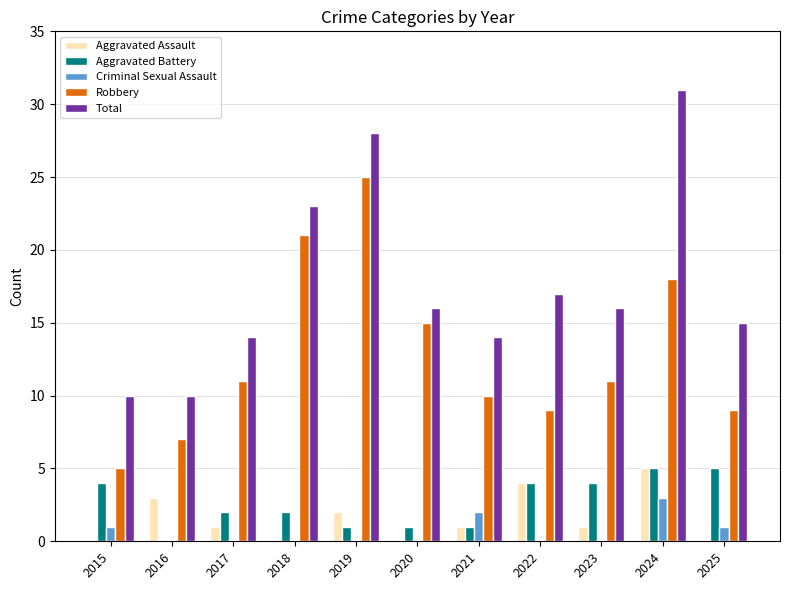

Which series changed the most between 2018 and 2023?

Robbery